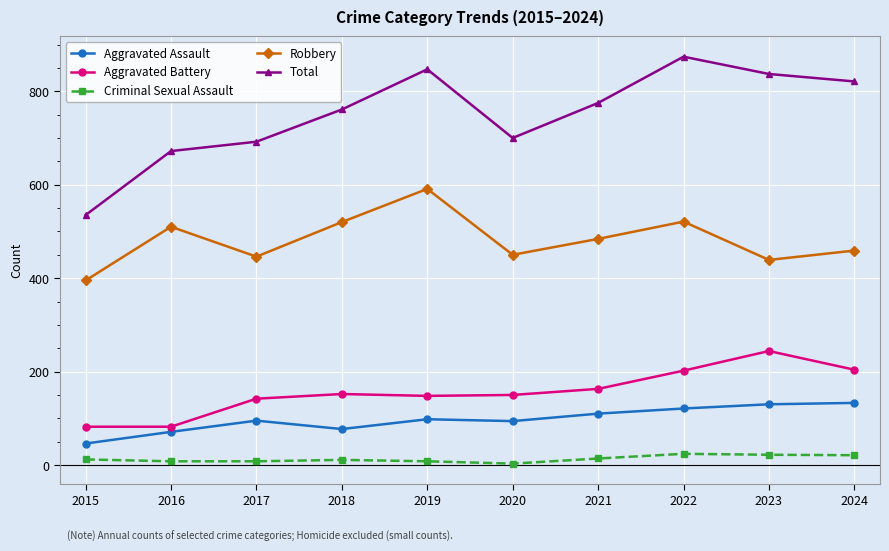

In Aggravated Assault, how many points are higher than both neighbors (excluding endpoints)?

2